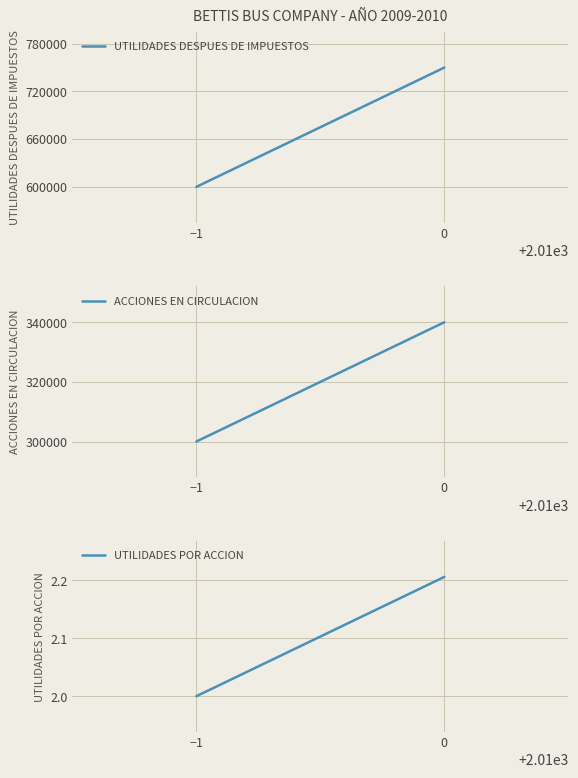

Is the value of ACCIONES EN CIRCULACION at −1 greater than the value of UTILIDADES DESPUES DE IMPUESTOS at −1?

No